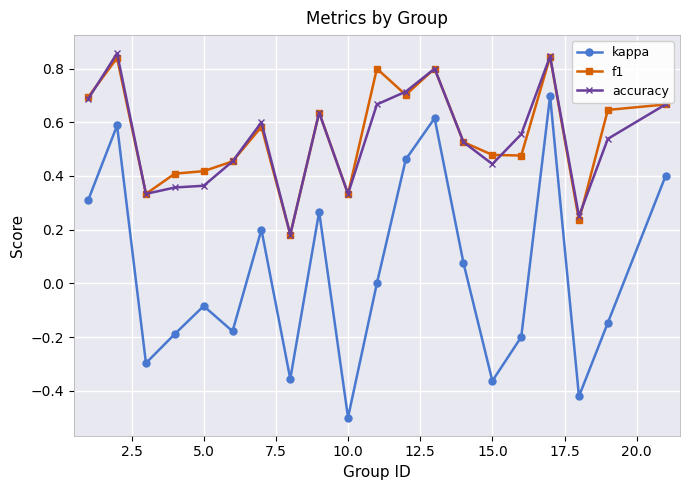

Which series has the widest spread of values?

kappa